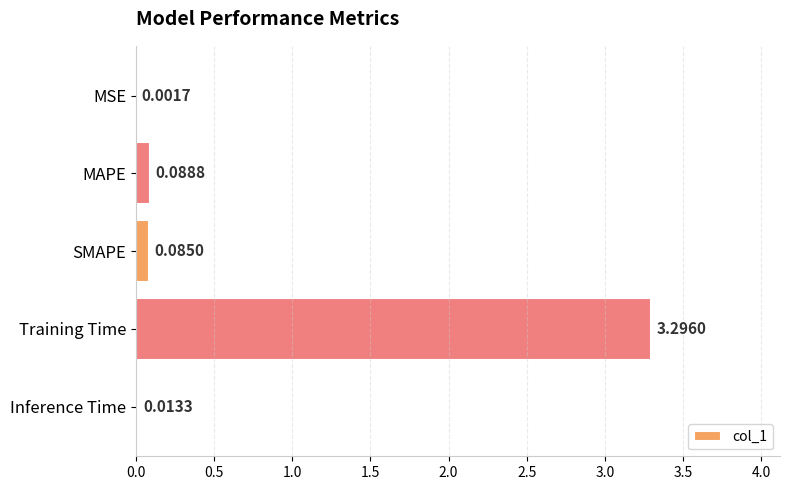

Which label corresponds to the largest value in the chart?

Training Time